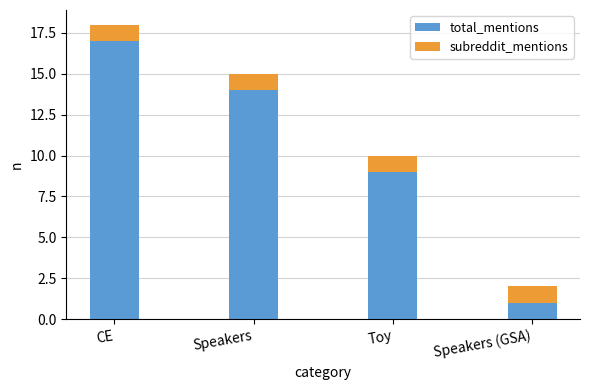

Which category has the highest value in the total_mentions series?

CE